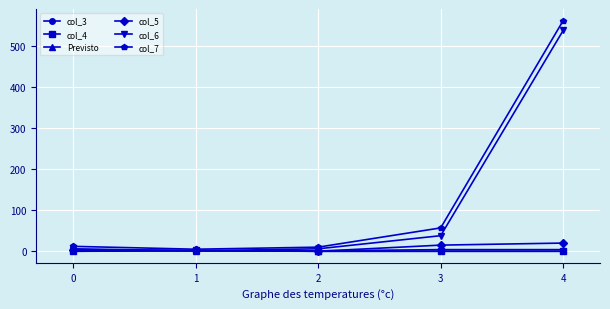

What is the difference between the second highest and second lowest values in the col_5 series?

13